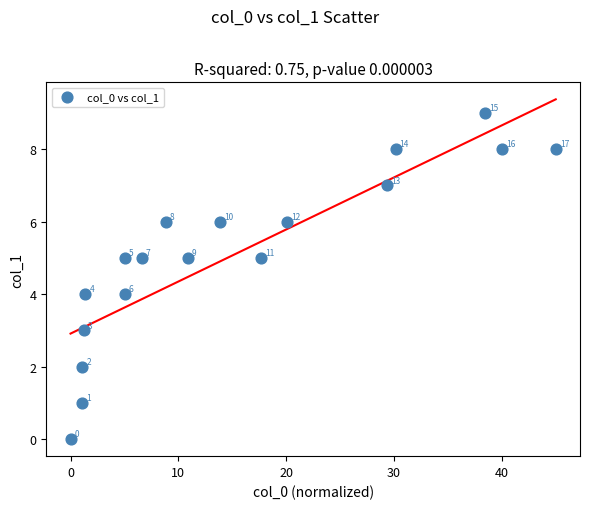

What is the range of Y values (max minus min)?

9